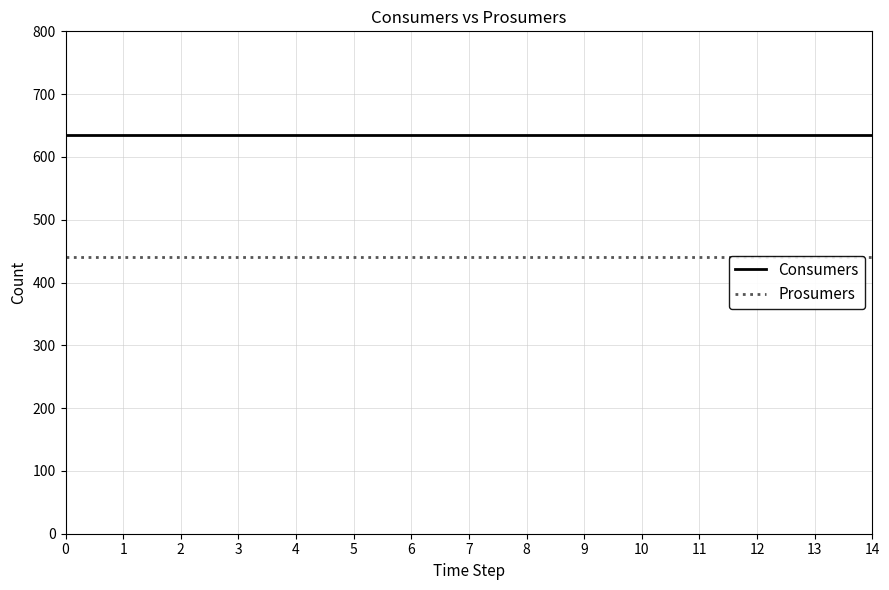

Which series has the widest spread of values?

Consumers